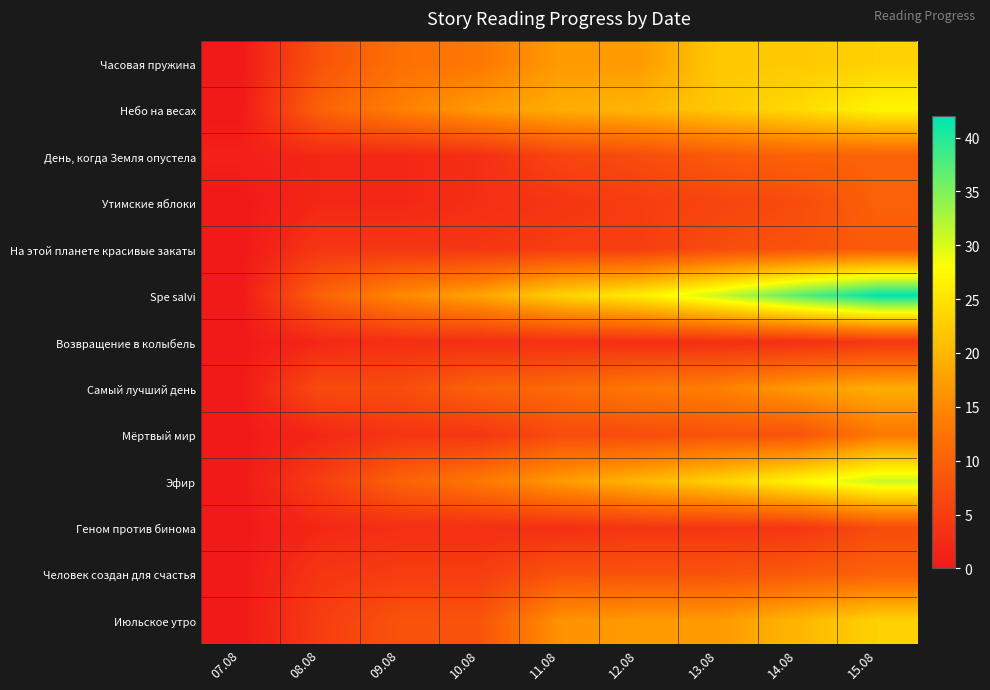

Which label corresponds to the smallest value in the chart?

07.08